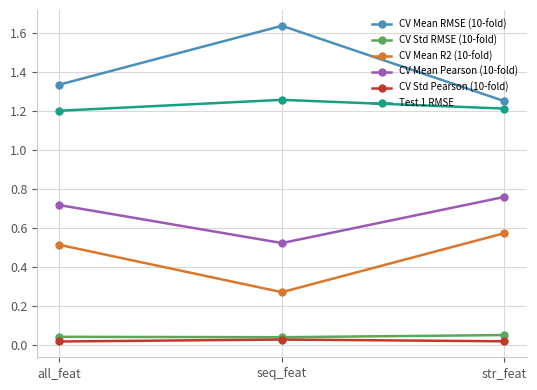

How many lines are shown in the chart?

6